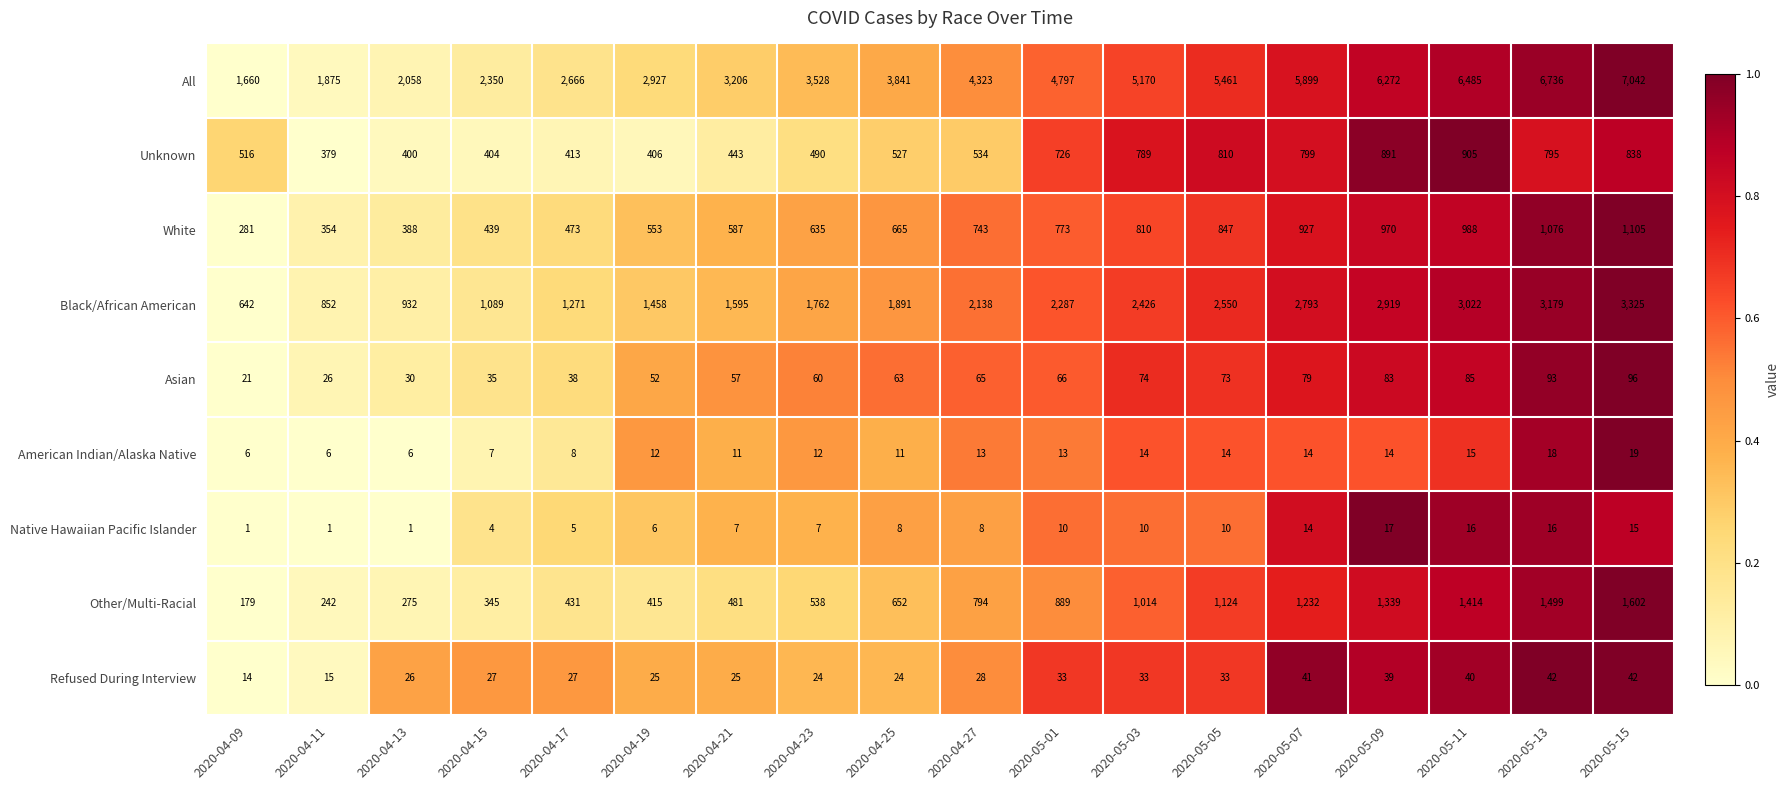

What is the approximate value of Native Hawaiian Pacific Islander at 2020-04-25, to the nearest 5?

10